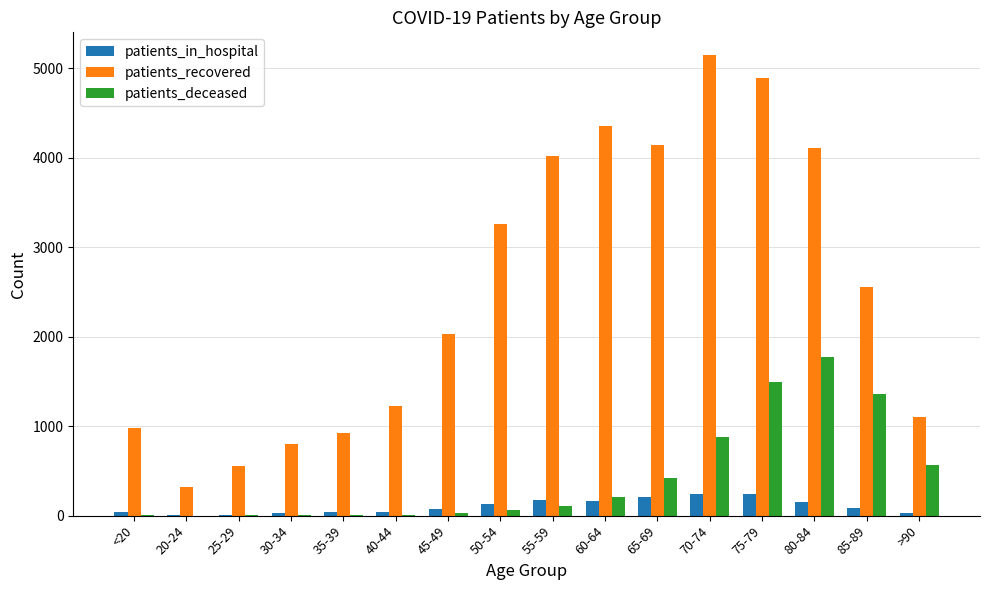

How many groups of bars are there?

16